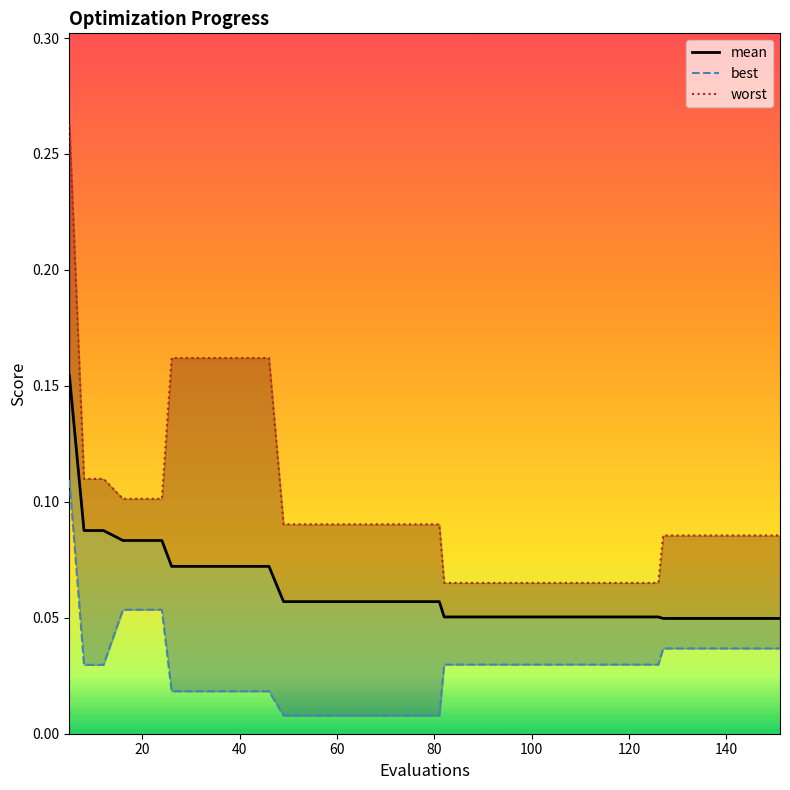

The mean series shows 0.1 at 140. True or false?

False